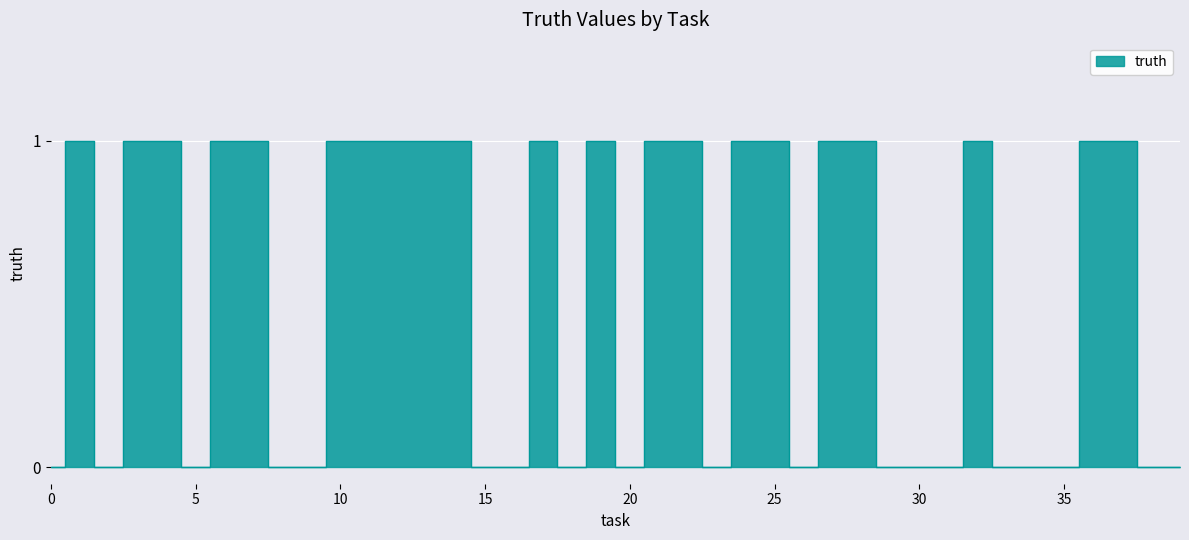

Reading right to left, list all the values displayed in this chart.

39=0	38=0	37=1	36=1	35=0	34=0	33=0	32=1	31=0	30=0	29=0	28=1	27=1	26=0	25=1	24=1	23=0	22=1	21=1	20=0	19=1	18=0	17=1	16=0	15=0	14=1	13=1	12=1	11=1	10=1	9=0	8=0	7=1	6=1	5=0	4=1	3=1	2=0	1=1	0=0